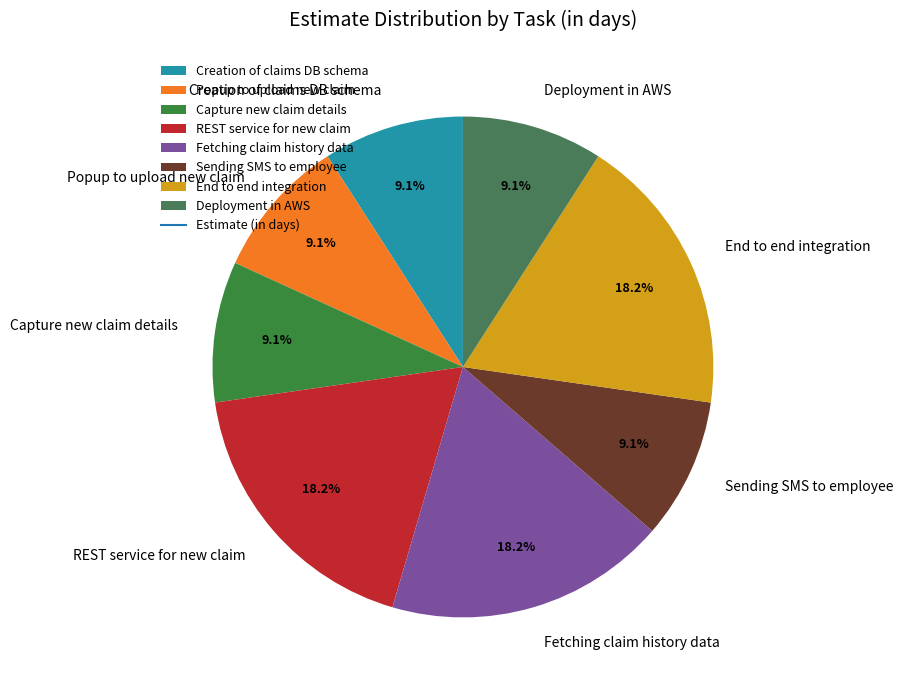

Combined, do Popup to upload new claim and Sending SMS to employee account for over 50%?

No